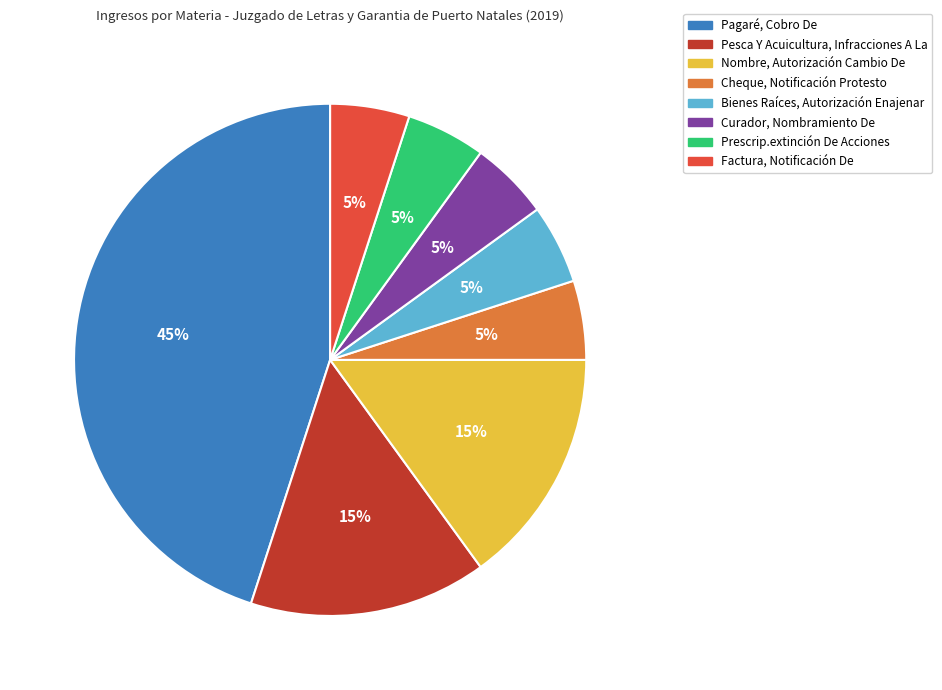

Combined, do Pesca Y Acuicultura, Infracciones A La and Pagaré, Cobro De account for over 50%?

Yes